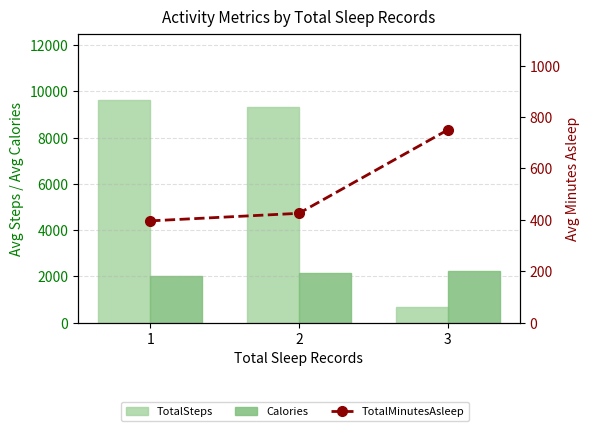

Reading left to right, extract all data points from this chart.

TotalSteps: 9610.1	9312.6	678.0
Calories: 2034.0	2148.2	2220.0
TotalMinutesAsleep: 396.0	425.4	750.0